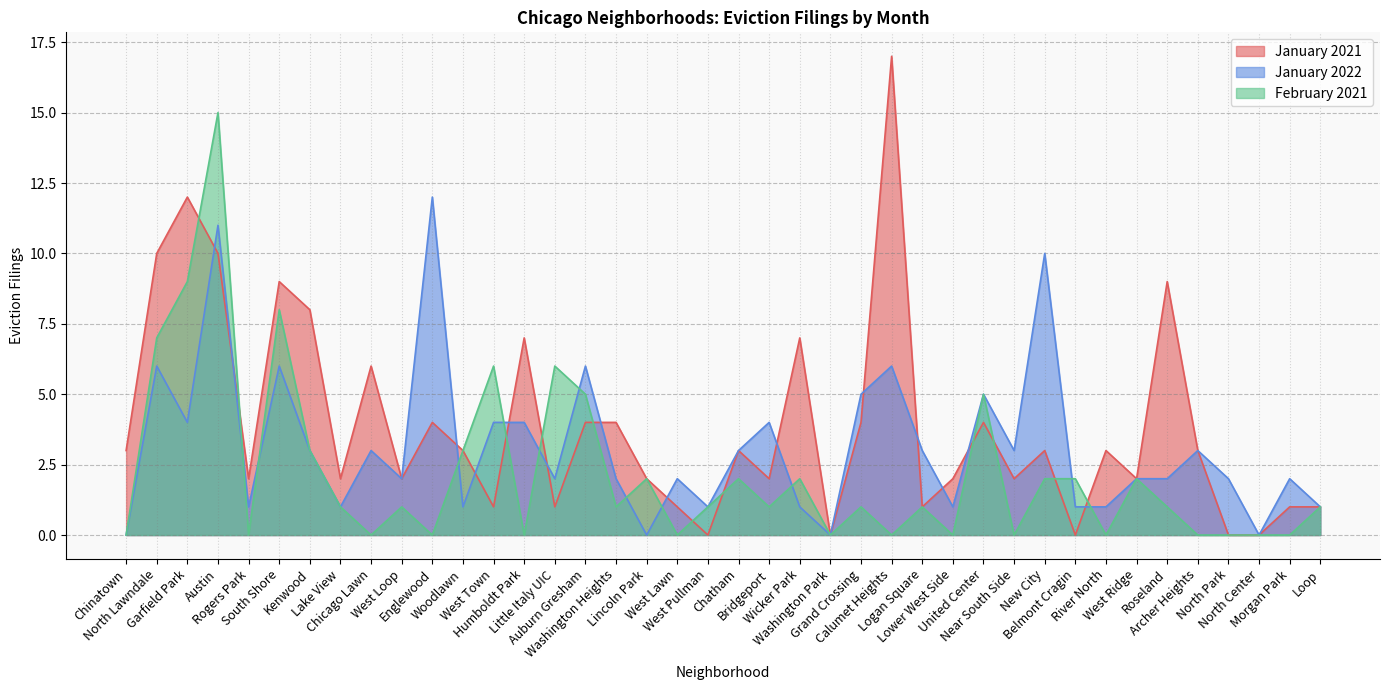

How many categories are shown in the chart?

40